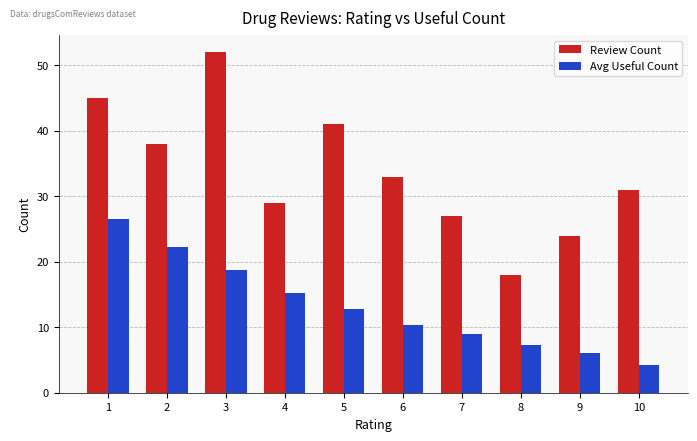

How many values in the Avg Useful Count series exceed 12?

5